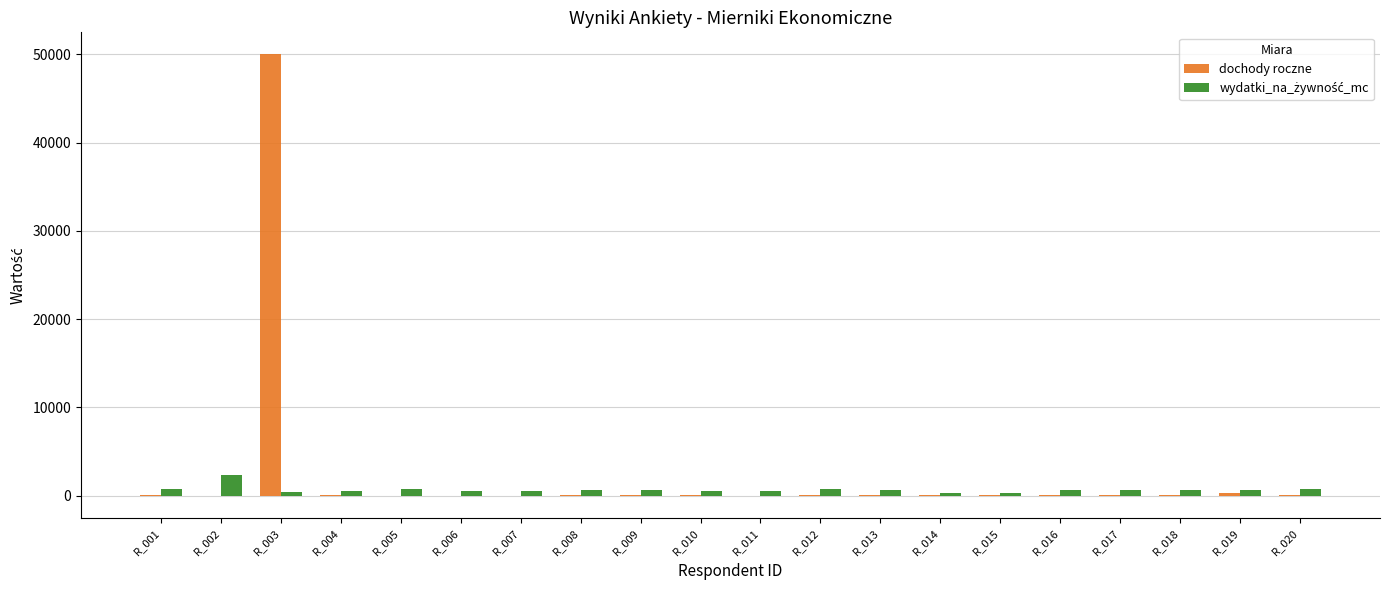

What is the difference between the dochody roczne values at R_019 and R_003?

49667